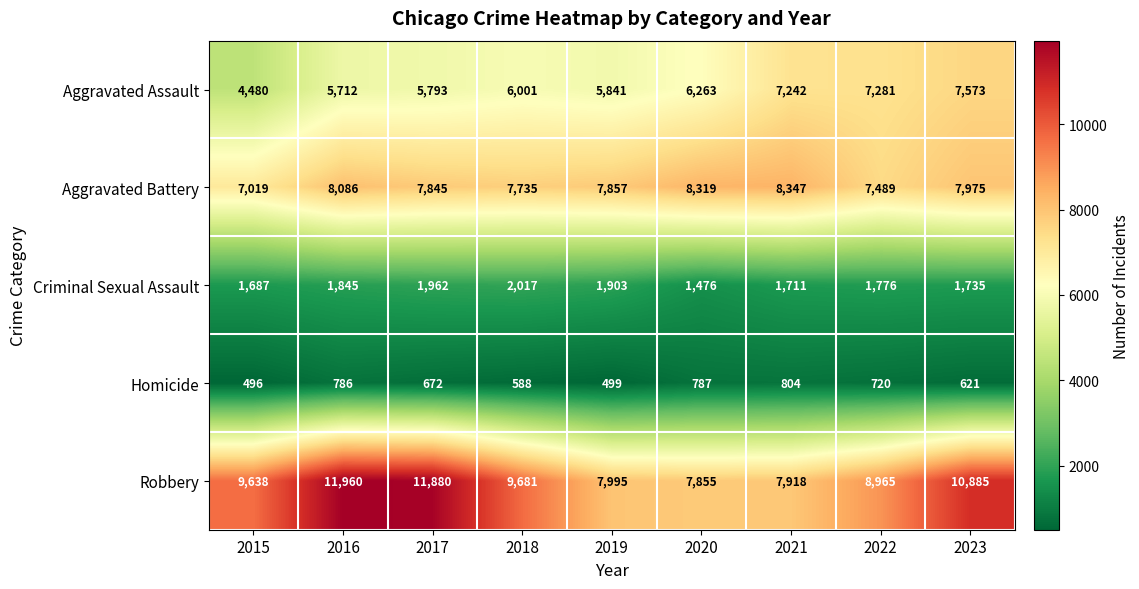

What is the sum of all Aggravated Battery values?

70672